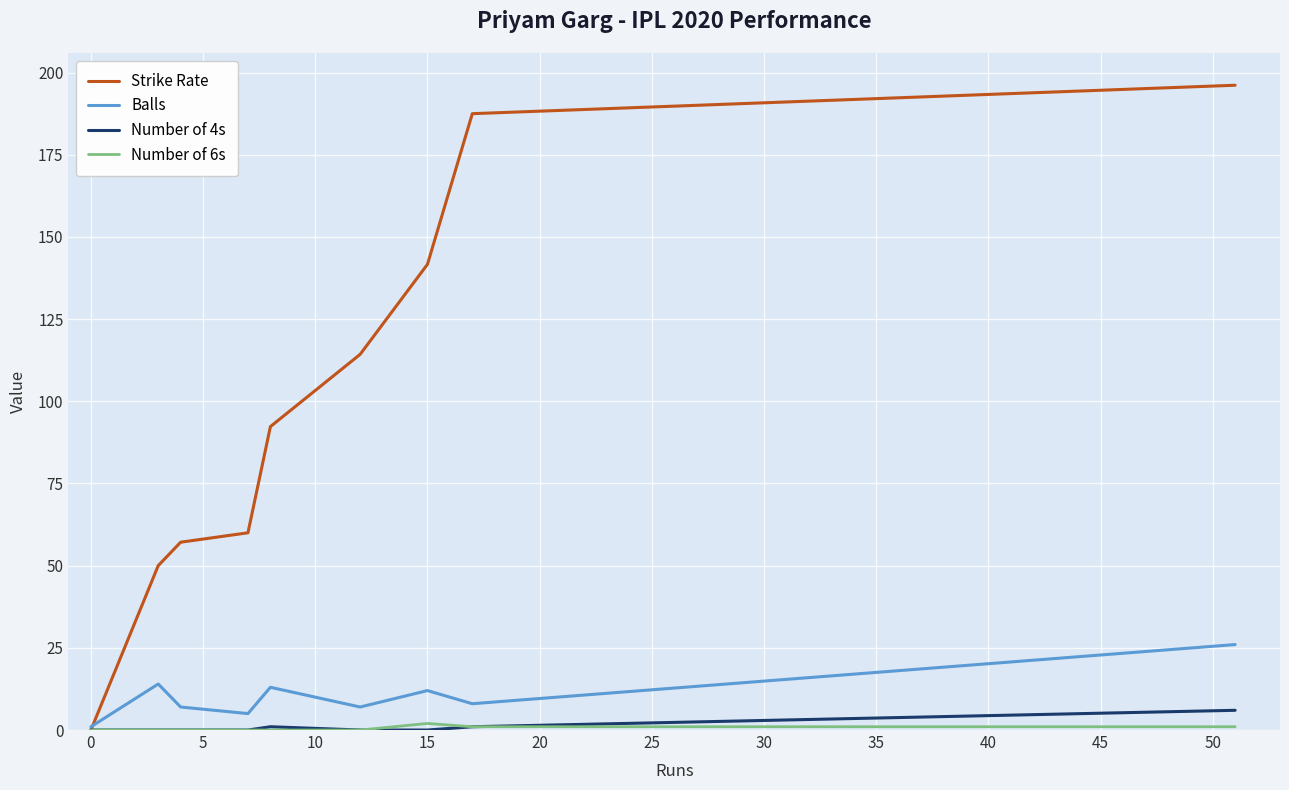

What is the maximum value for Balls?

26.0